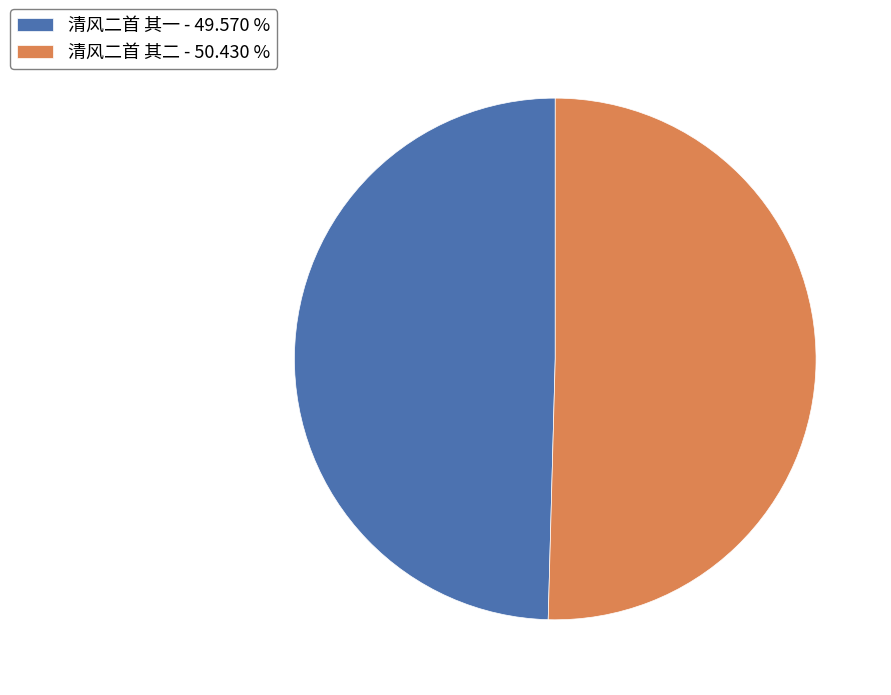

Combined, do 清风二首 其一 and 清风二首 其二 account for over 50%?

Yes